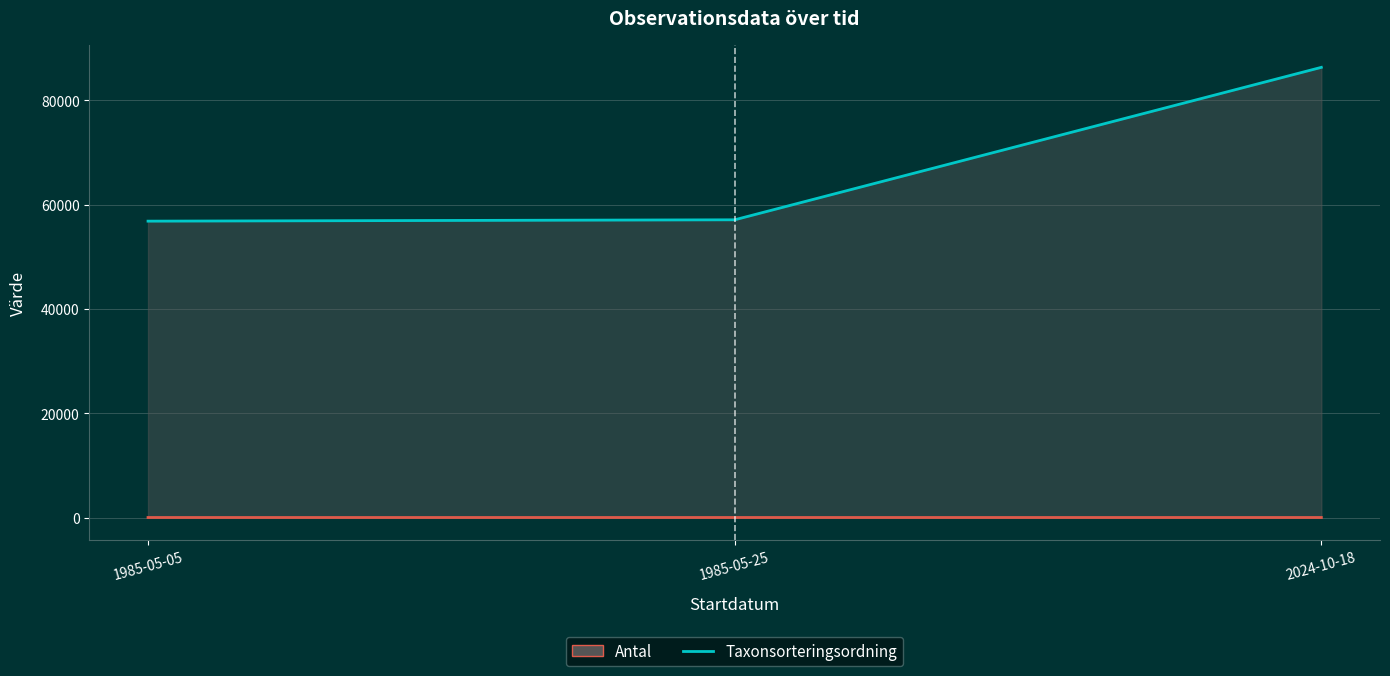

Which series has the largest total across all categories?

Taxonsorteringsordning